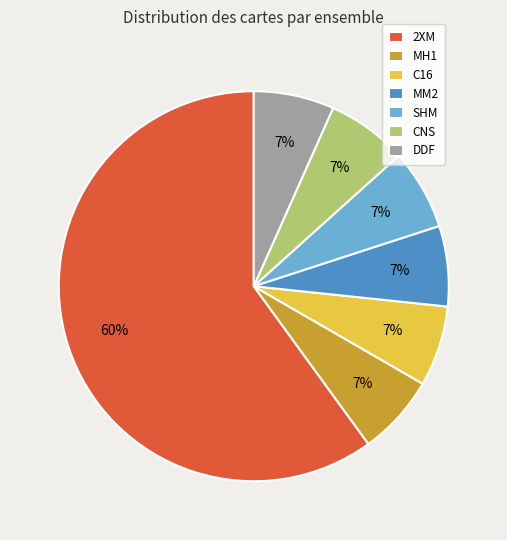

Which category accounts for the majority?

2XM